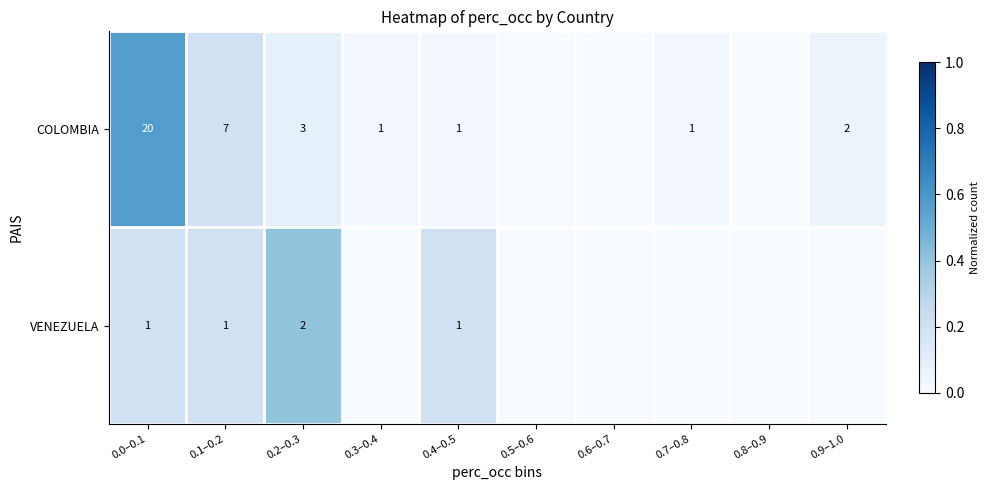

At 0.0–0.1, list the series in order from largest to smallest.

COLOMBIA, VENEZUELA